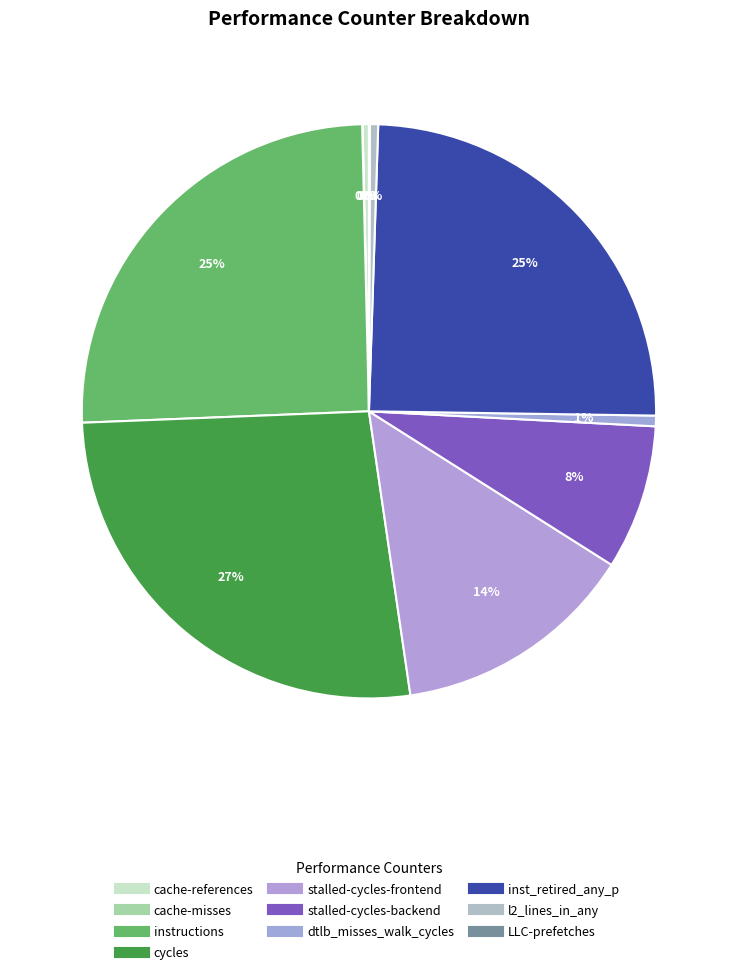

Count the number of slices in the pie.

10